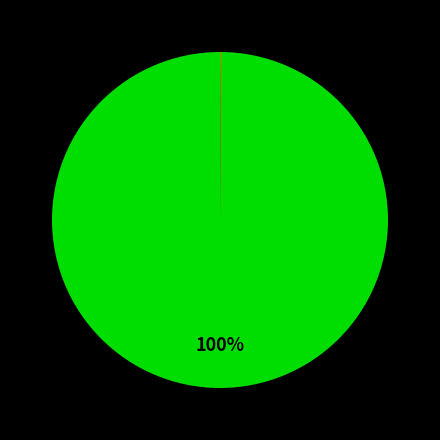

To the nearest percent, what is the average slice percentage?

20%